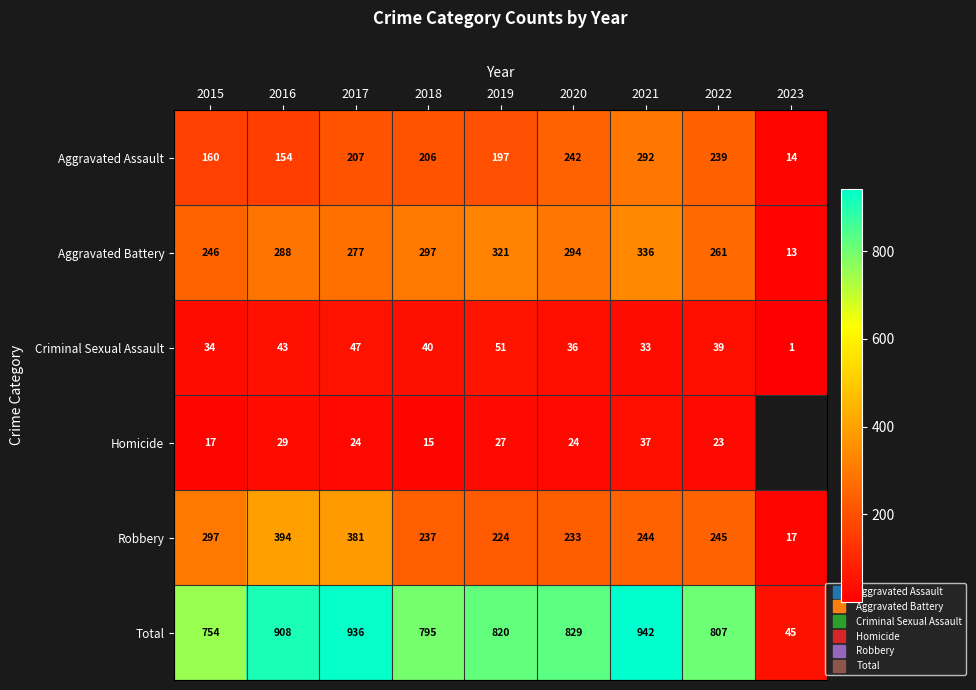

True or false: Aggravated Assault has a value of 319.0 at 2017.

False